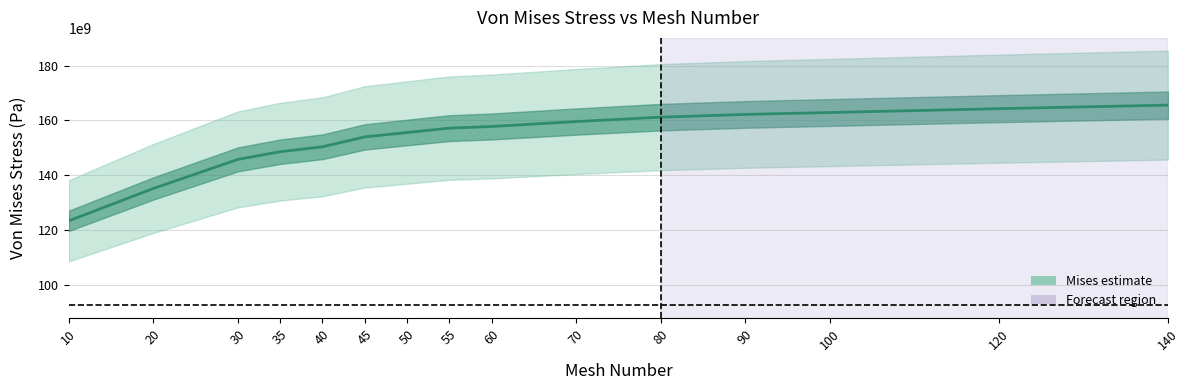

What is the greatest value displayed?

165600000000